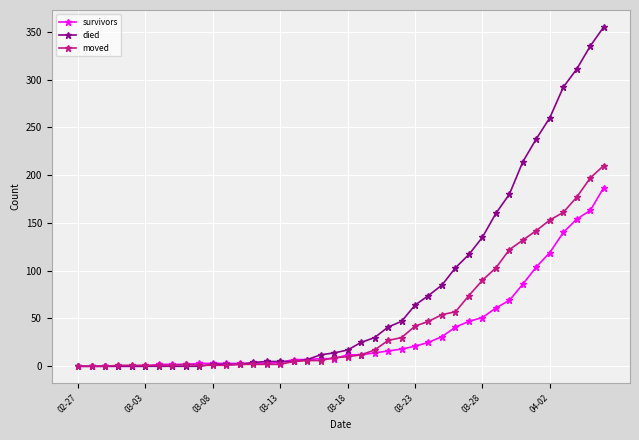

At how many categories does at least one series exceed 287?

4